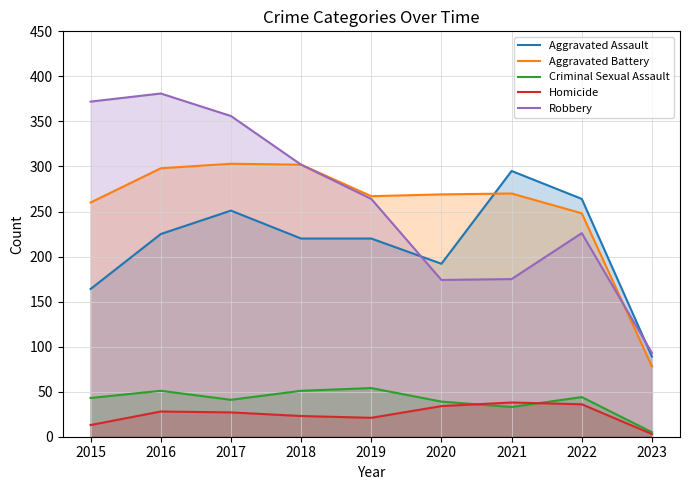

What is the value of the Aggravated Battery point at the 3rd from the left?

303